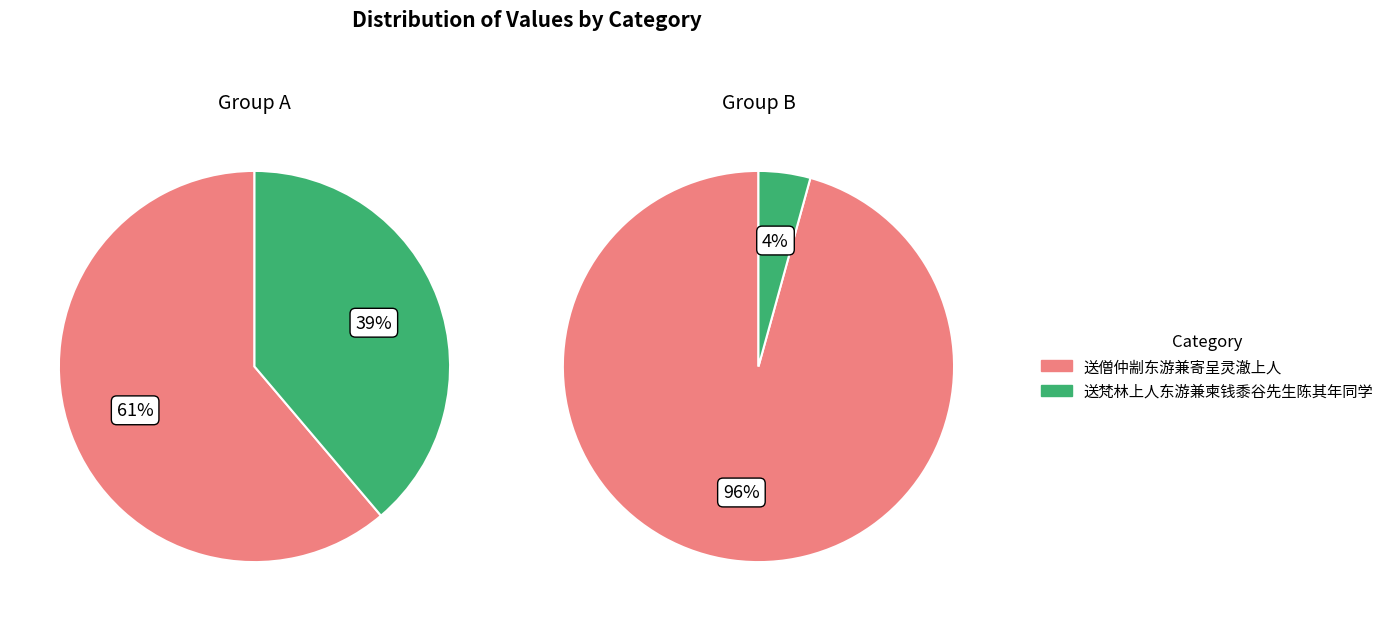

Between 送僧仲剬东游兼寄呈灵澈上人 and 送梵林上人东游兼柬钱黍谷先生陈其年同学, which series saw the biggest shift?

送僧仲剬东游兼寄呈灵澈上人